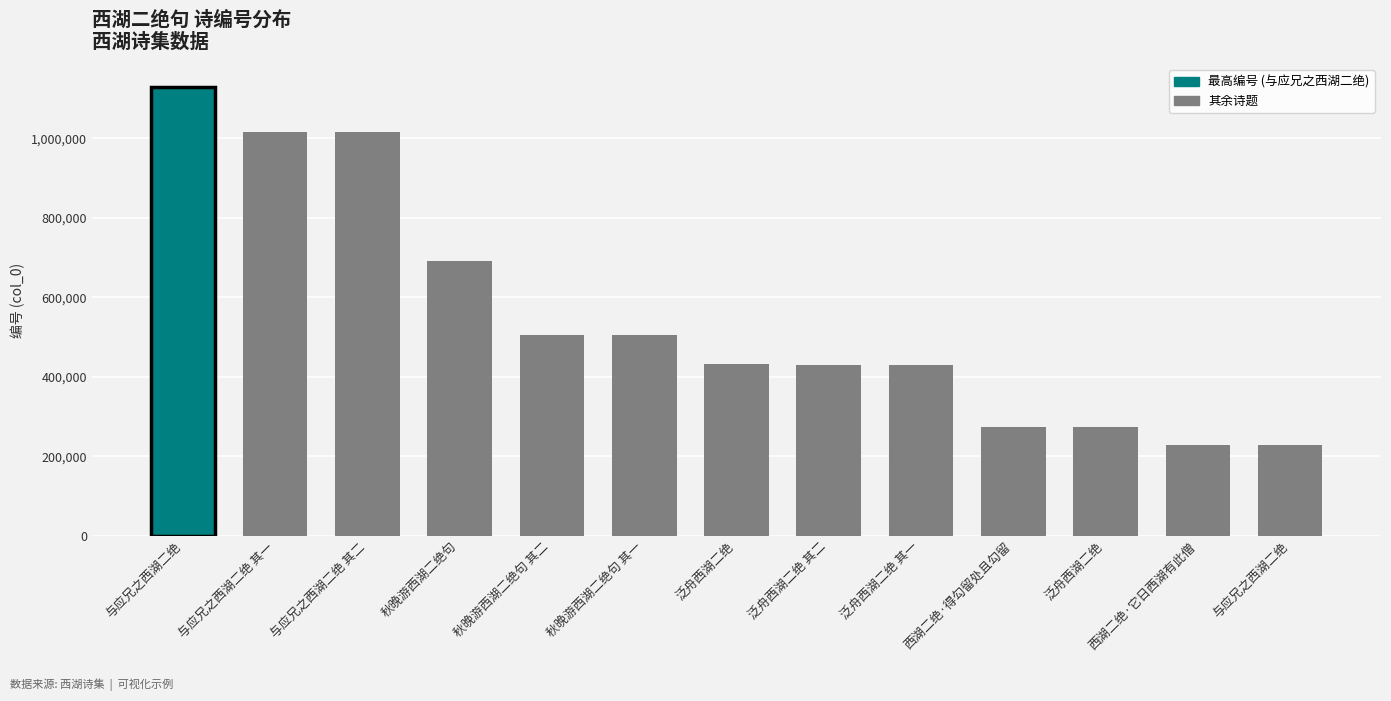

How many data points are less than 432231?

6